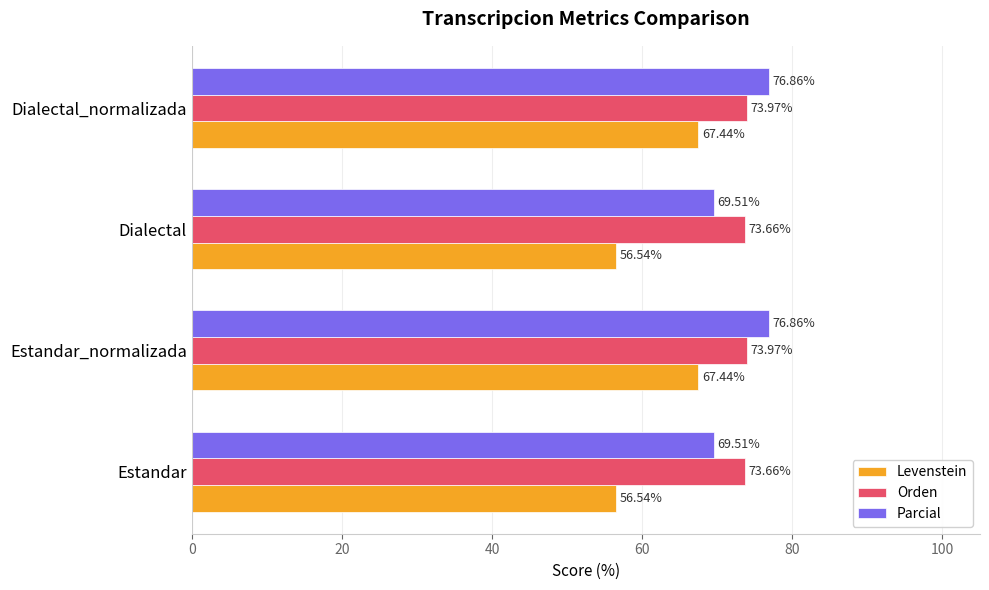

What is the difference between the second highest and second lowest values in the Levenstein series?

10.9